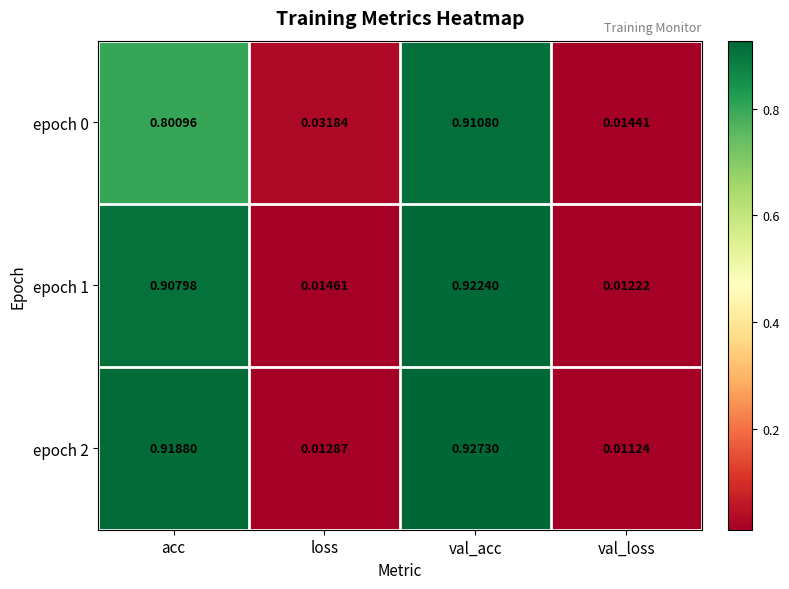

At which label is epoch 1 closest to 0?

val_loss